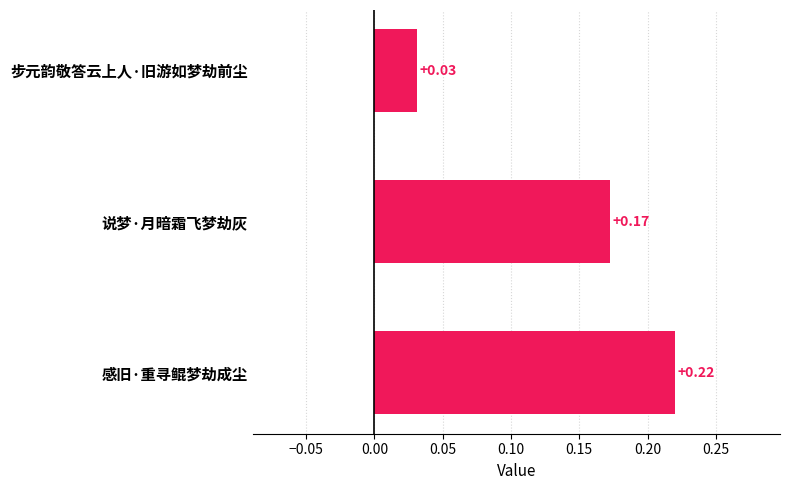

At which label is the value closest to 0?

步元韵敬答云上人·旧游如梦劫前尘